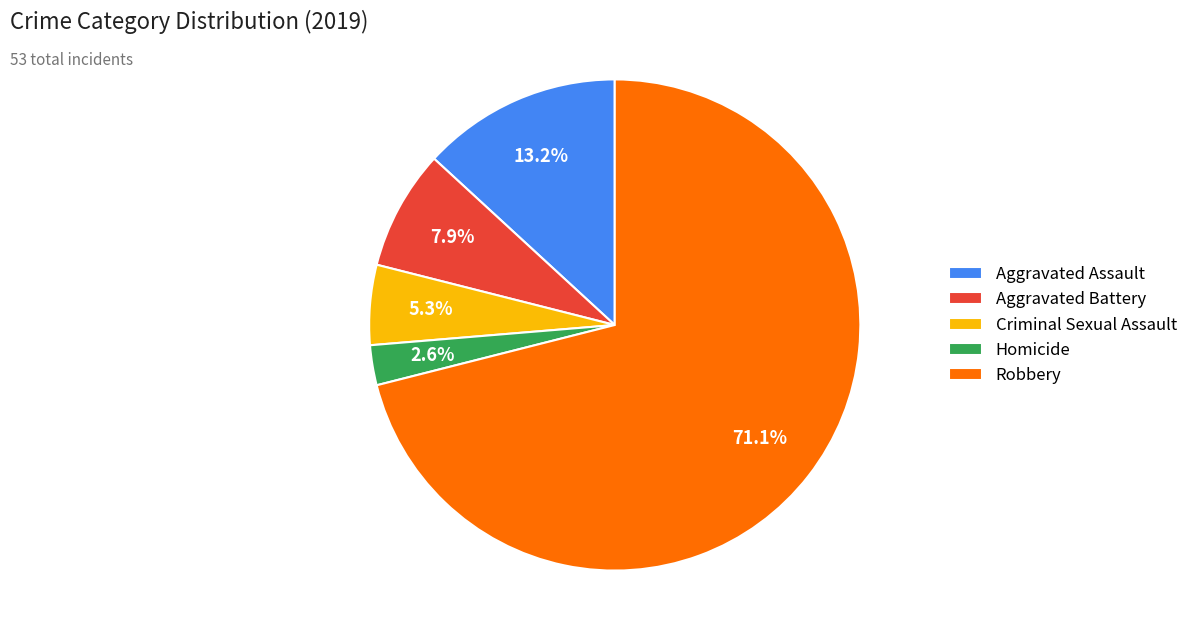

To the nearest percent, what is the difference between the largest and smallest slice percentages?

68%